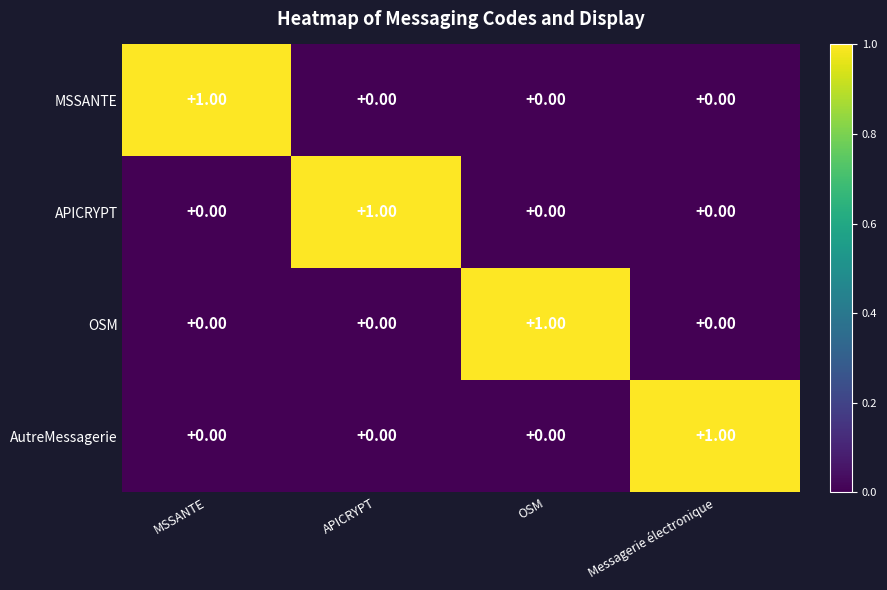

What is the difference between the highest and lowest values at APICRYPT?

1